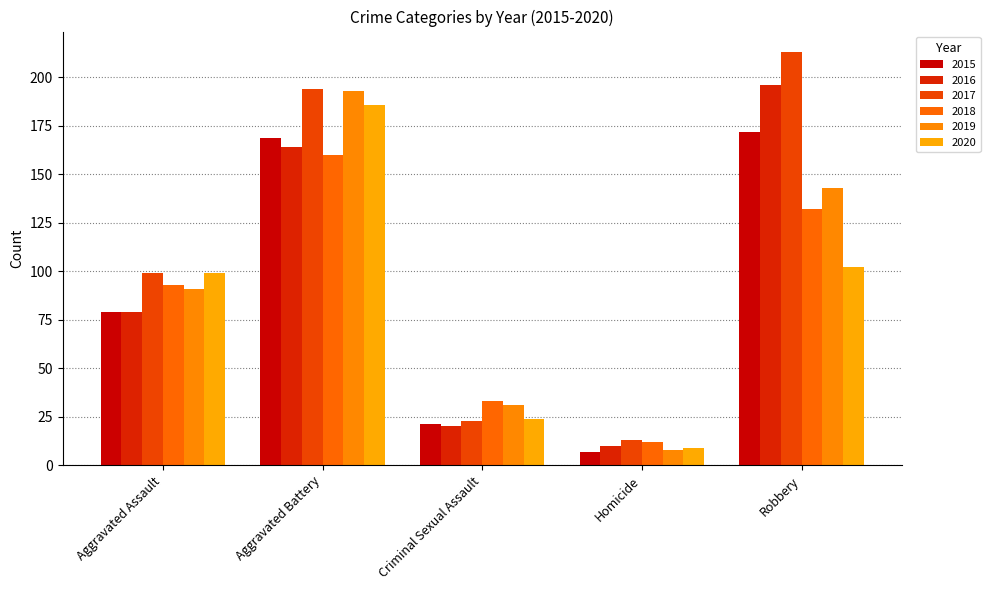

What is the sum of all 2018 values?

430